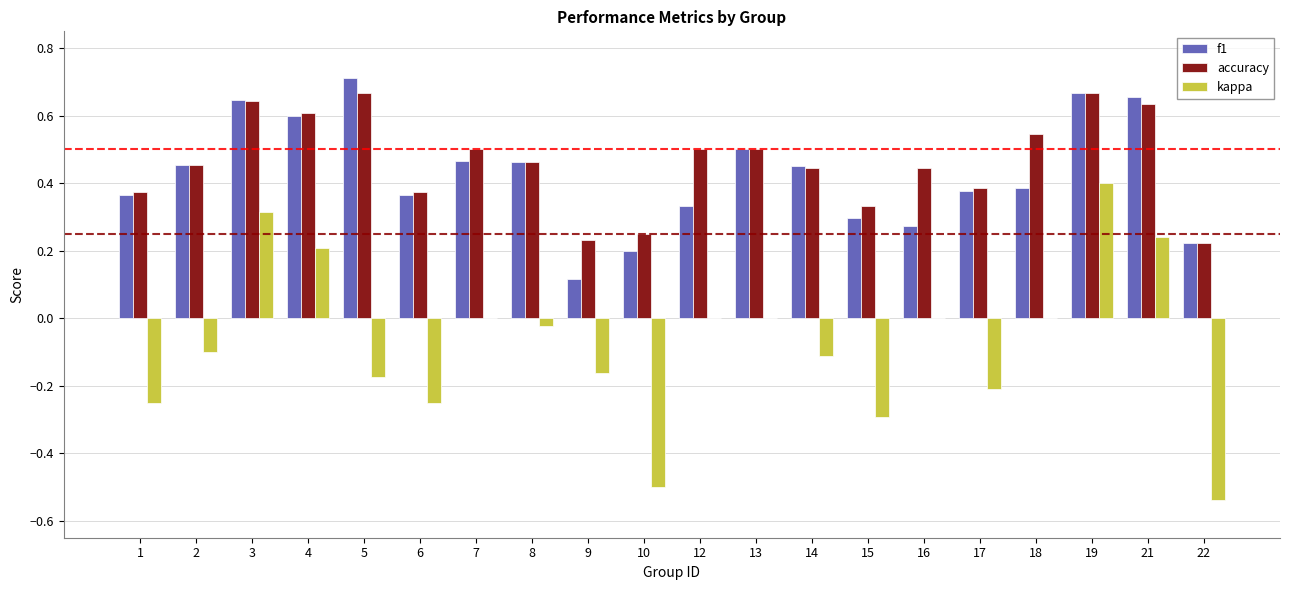

How many accuracy values are between 0 and 1?

20